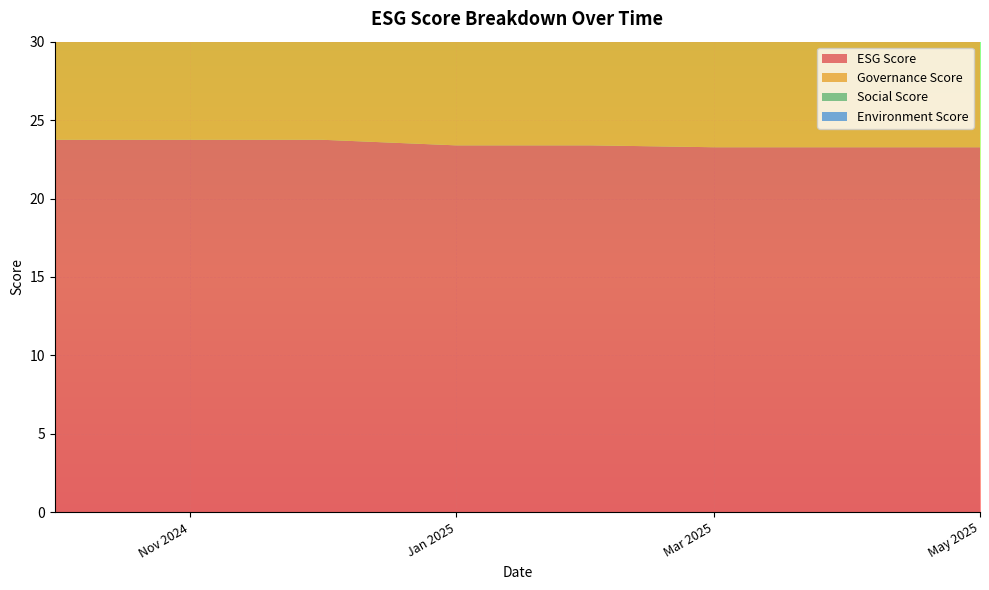

Reading right to left, list all the values displayed in this chart.

esgScore: 23.3	23.3	23.3	23.4	23.4	23.8	23.8	23.8
governanceScore: 8.3	8.3	8.3	8.3	8.3	8.6	8.6	8.6
socialScore: 13.7	13.7	13.7	13.8	13.8	13.8	13.8	13.8
environmentScore: 1.3	1.3	1.3	1.3	1.3	1.3	1.3	1.3